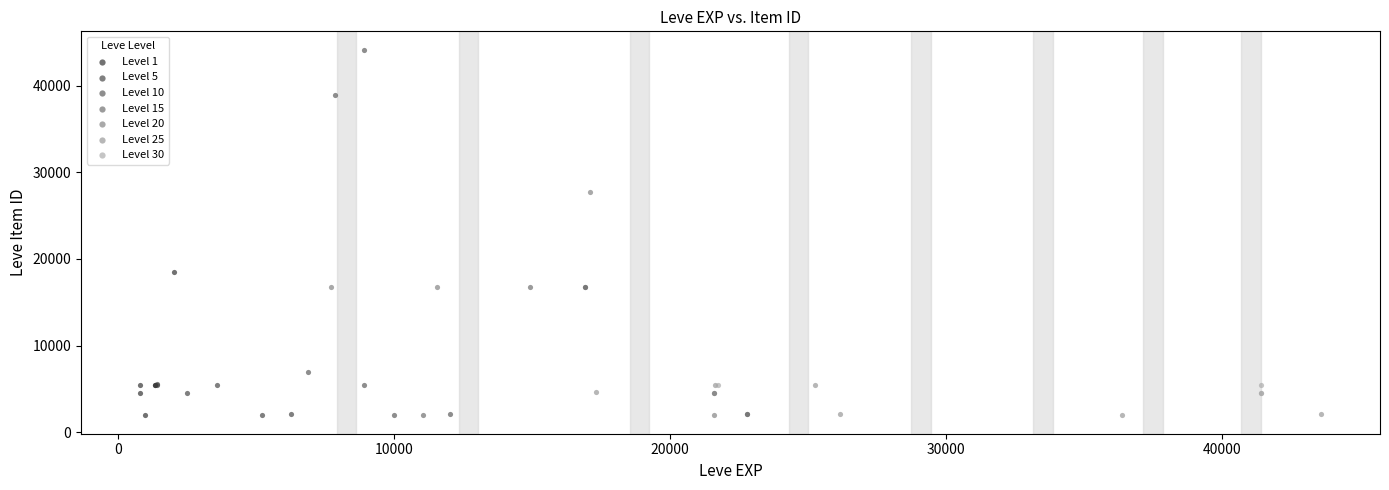

Which series contains the highest Y value?

Level 10